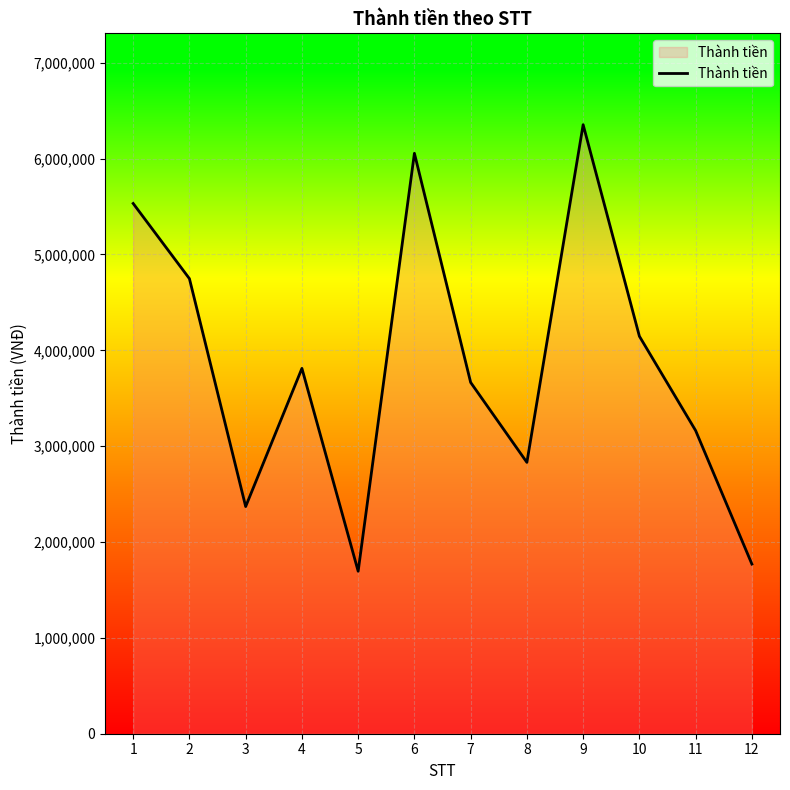

Reading left to right, extract all data points from this chart.

5532000	4747600	2370000	3811500	1695000	6055500	3665000	2830800	6354000	4147000	3162500	1770000